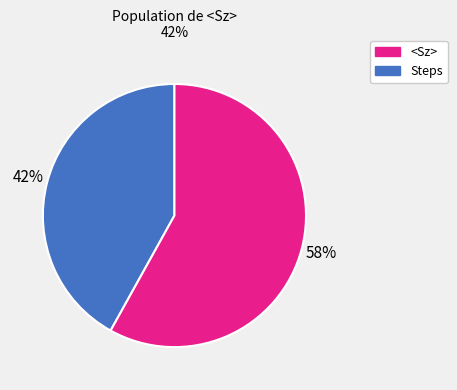

Is it true that Steps is 67% of the pie?

False